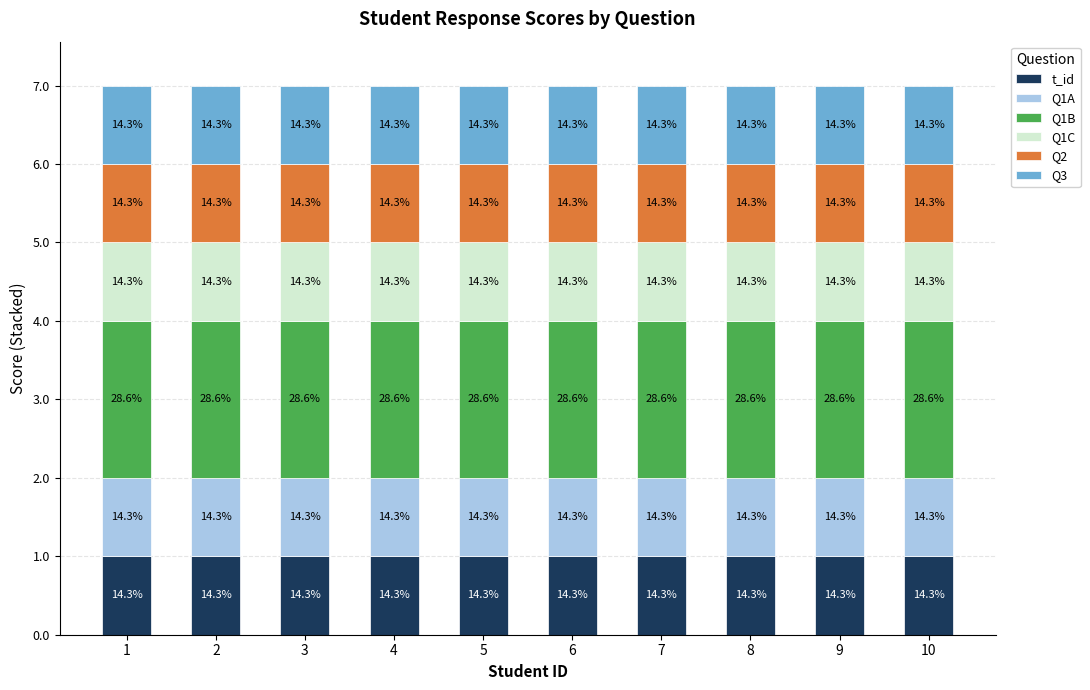

The value of Q2 at 2 is 0. True or false?

False